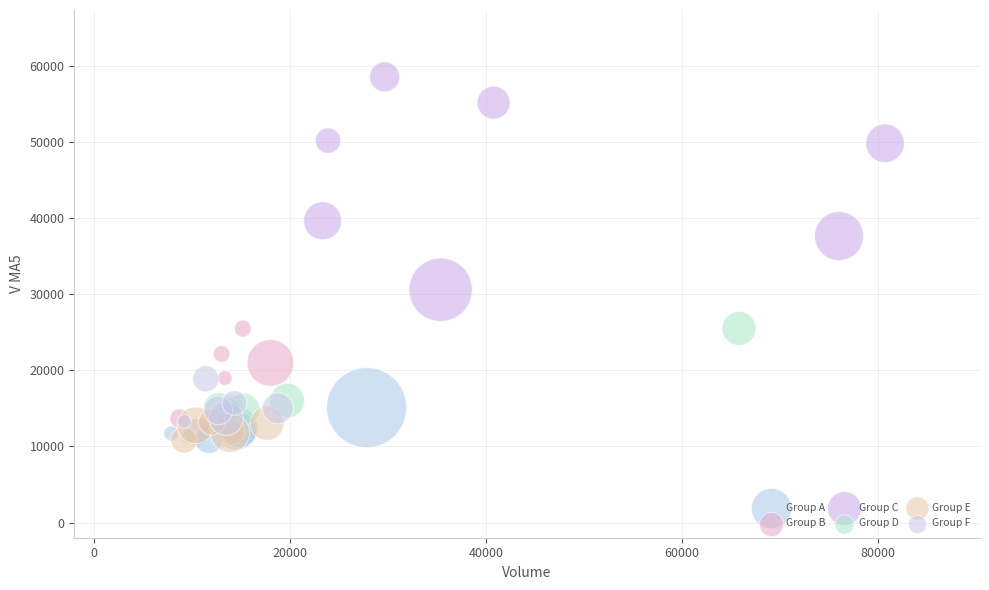

Which series has the widest spread of Y values?

Group C